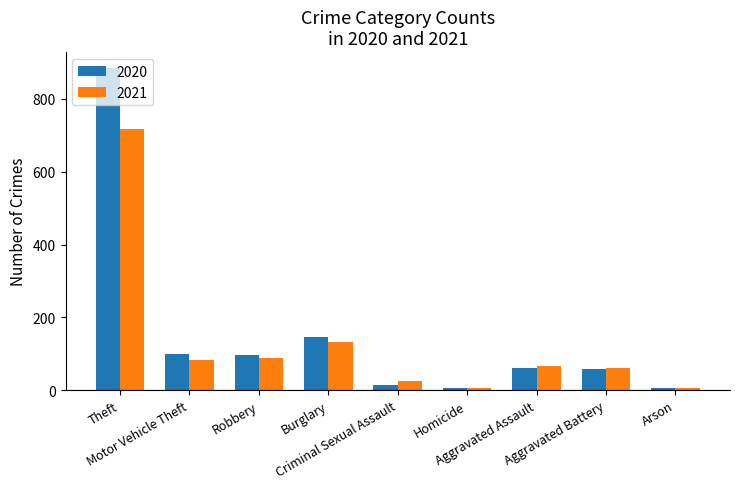

Are the bars grouped side by side (vs. stacked)?

Yes